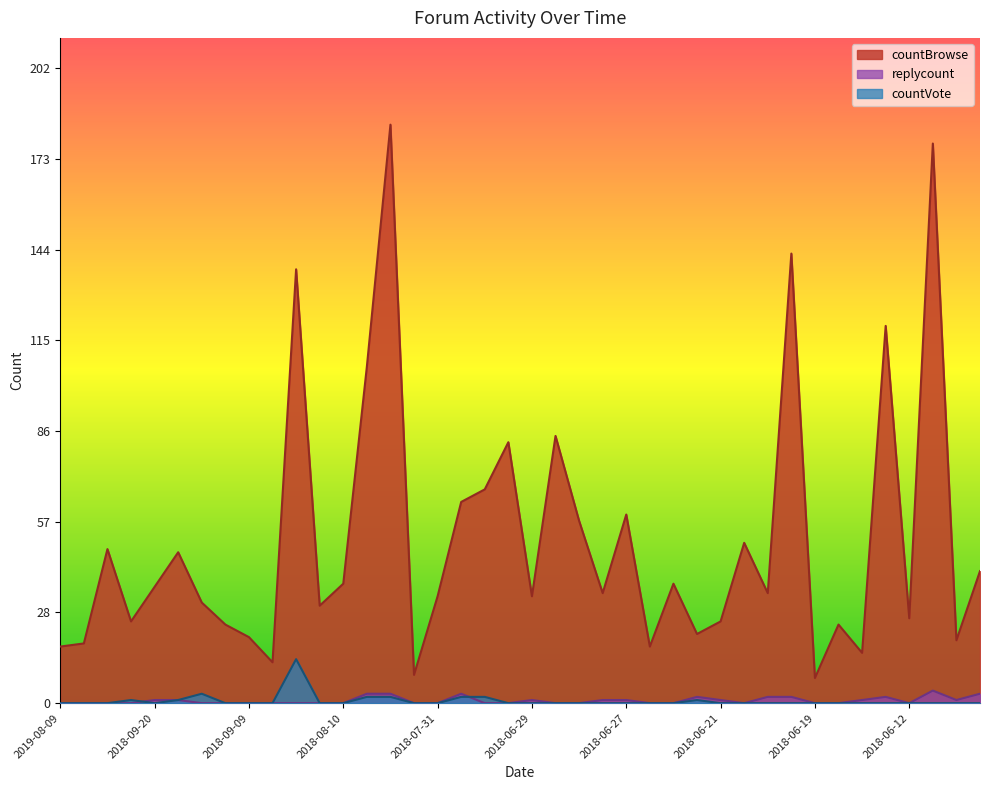

The value of countVote at 2019-01-01 is 6. True or false?

False